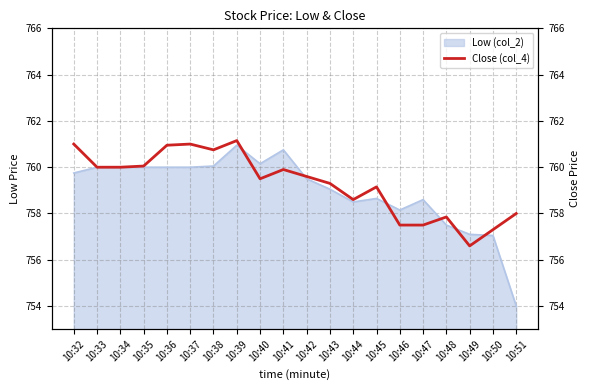

The Low (col_2) series shows 1037.2 at 10:50. True or false?

False